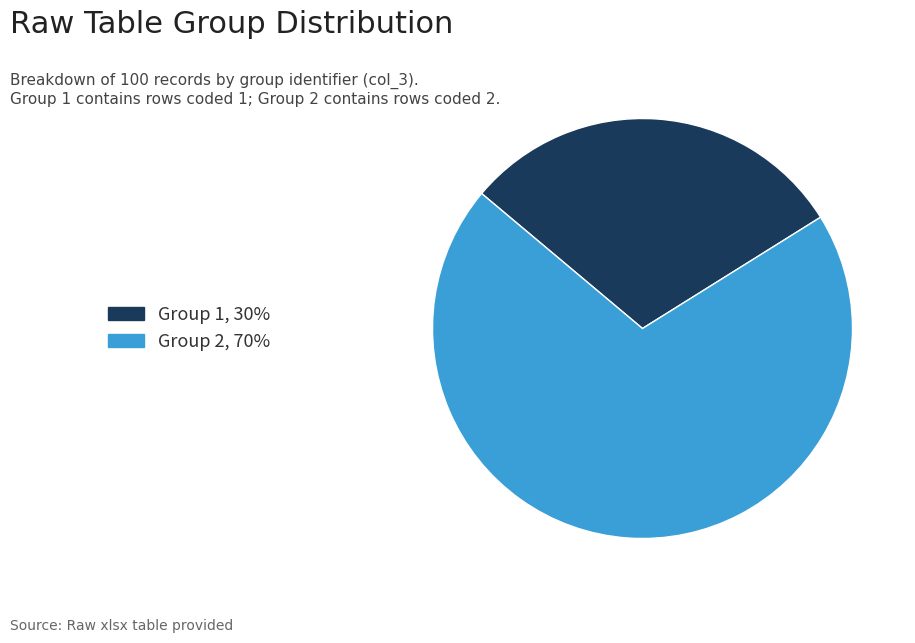

Does any single category account for the majority?

Yes